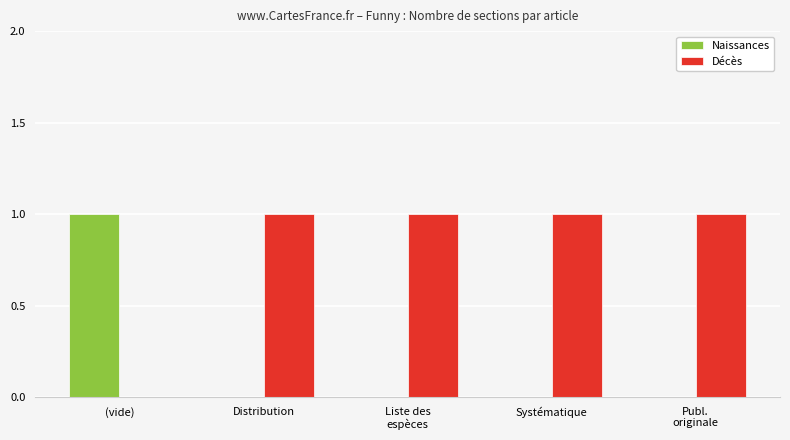

Reading right to left, extract all data points from this chart.

Naissances: 0	0	0	0	1
Décès: 1	1	1	1	0